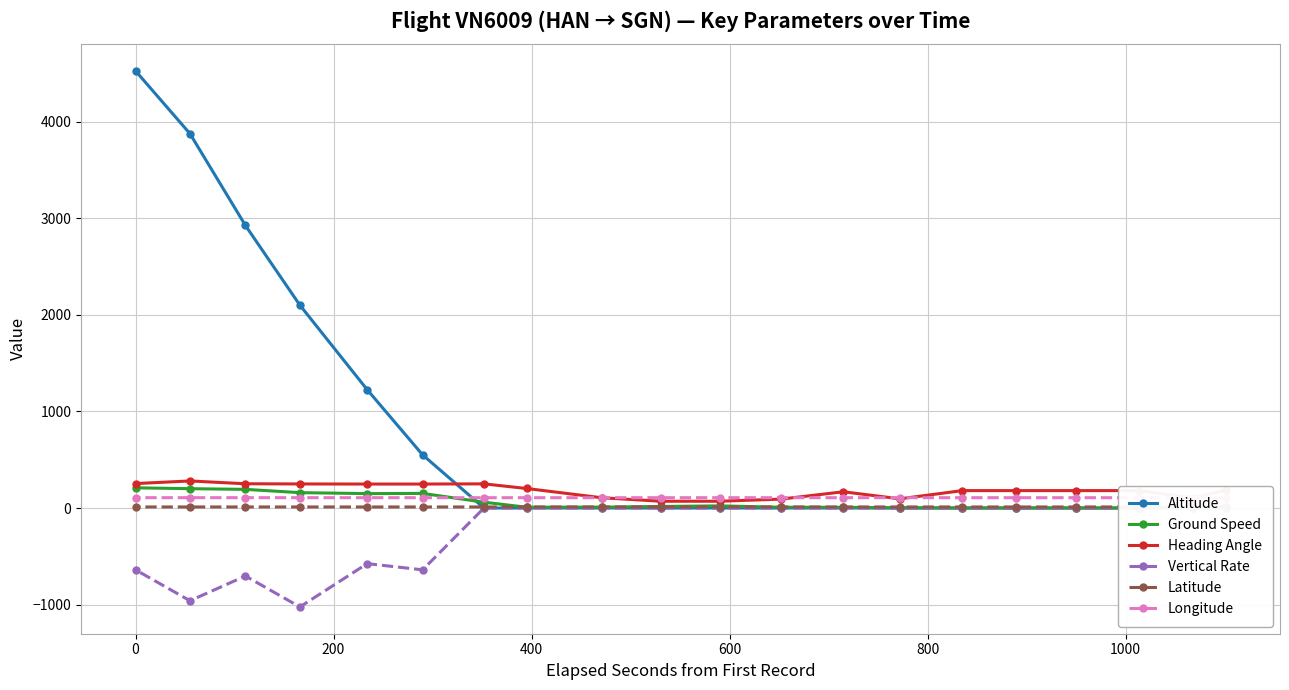

What are all the series names shown in the legend?

Altitude, Ground Speed, Heading Angle, Vertical Rate, Latitude, Longitude